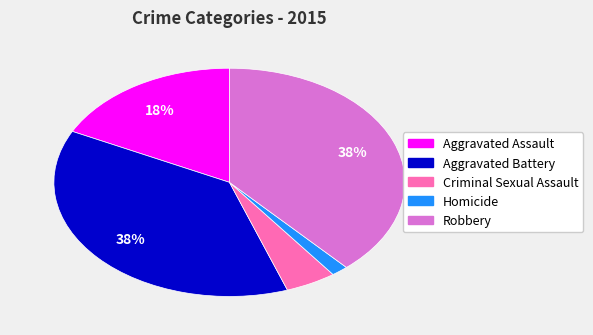

To the nearest percent, what portion does Criminal Sexual Assault represent?

5%